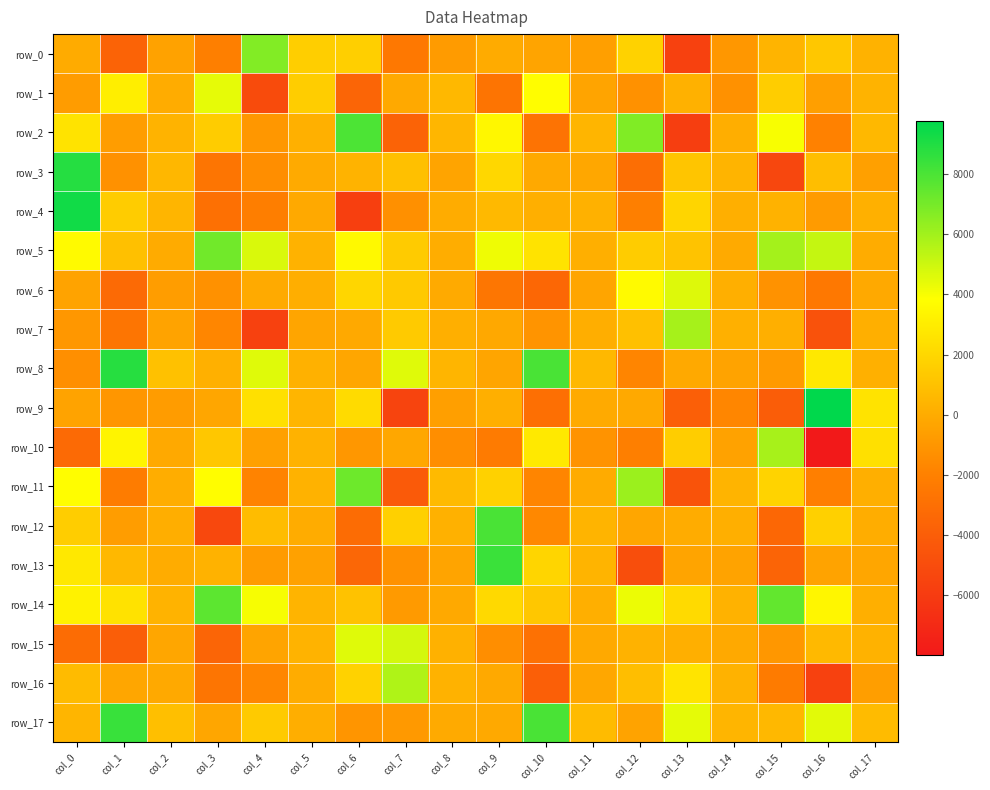

How many positive values does the row_5 series have?

16